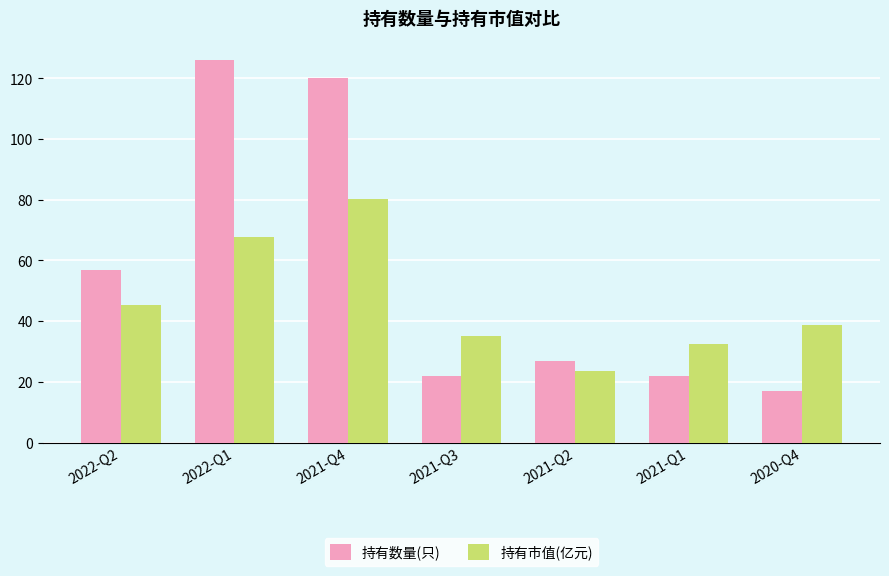

What is the average value of the 持有市值(亿元) series?

46.2